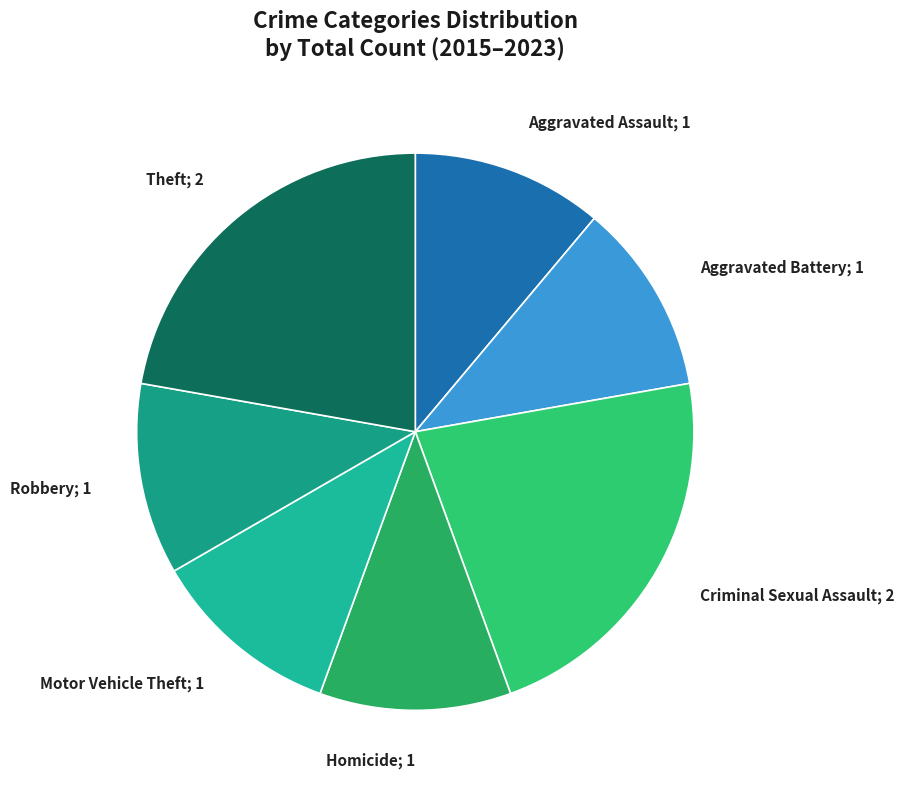

Approximately how many times larger is the value at Robbery; 1 compared to Aggravated Assault; 1?

1.0